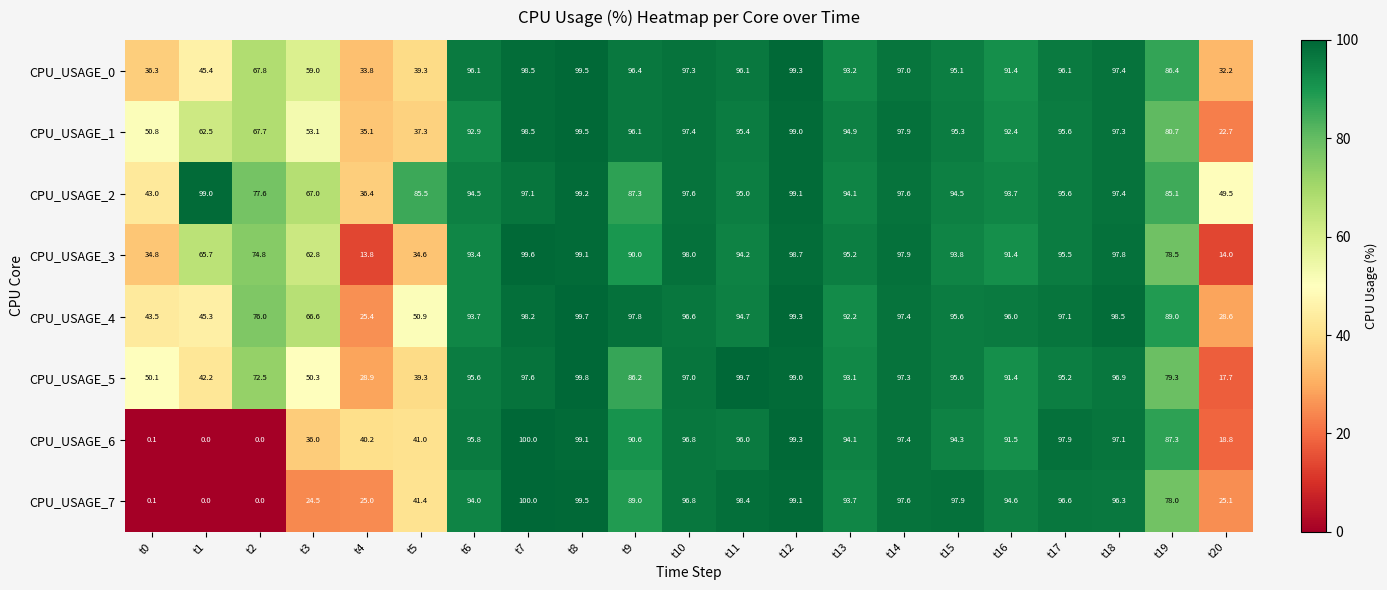

What is the sum of all CPU_USAGE_5 values?

1624.7